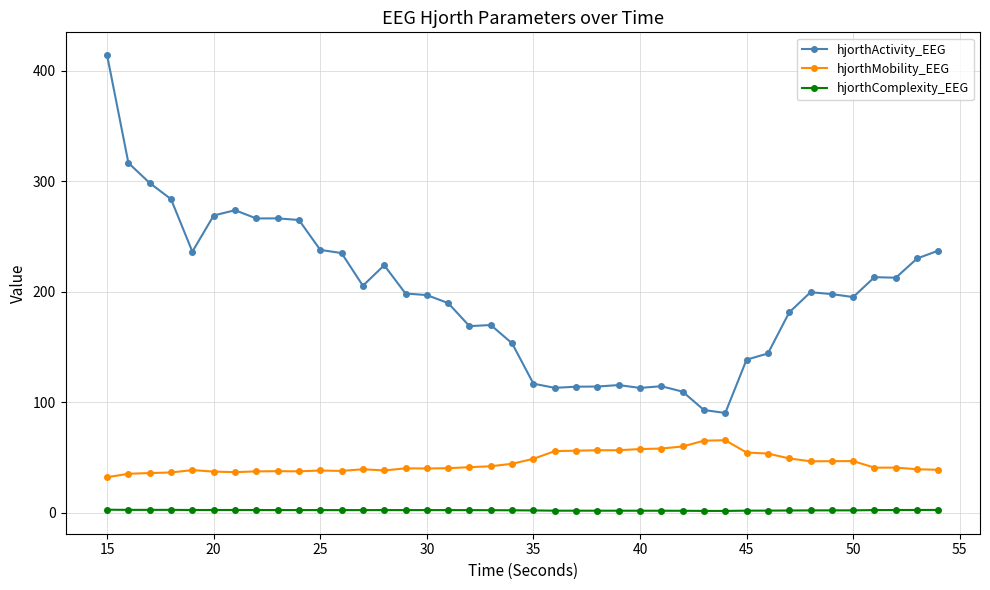

What is the minimum value for hjorthMobility_EEG?

32.0